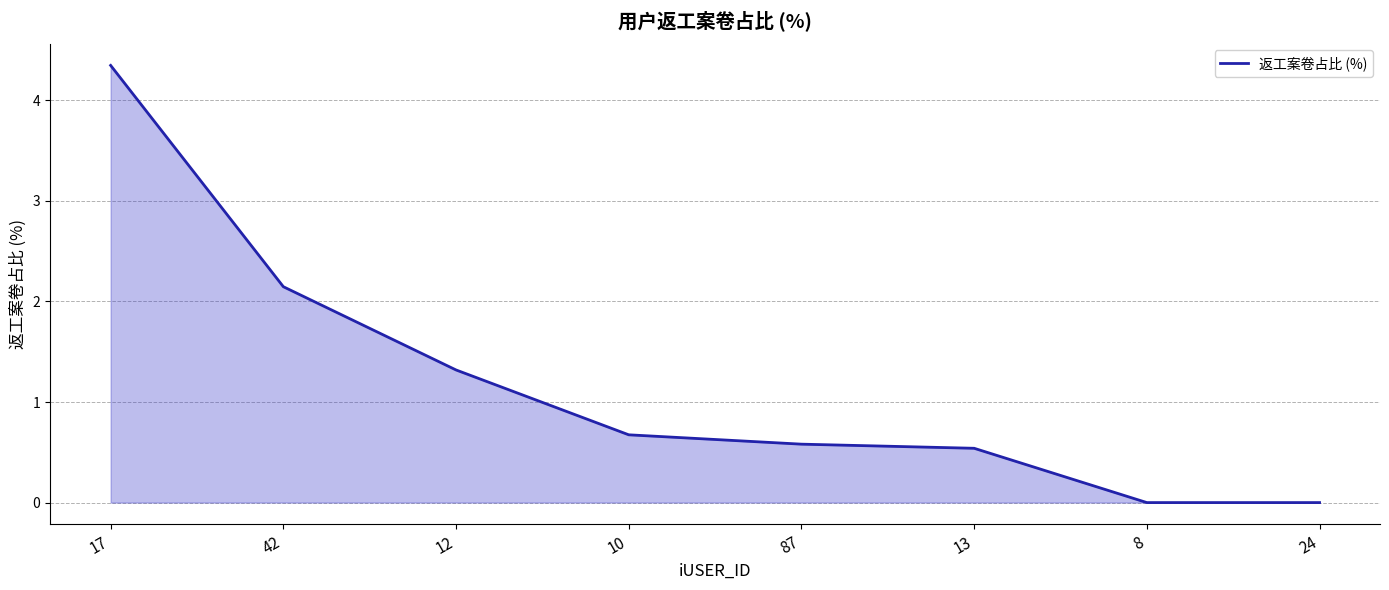

The chart shows a value of 1.6 at 17. True or false?

False